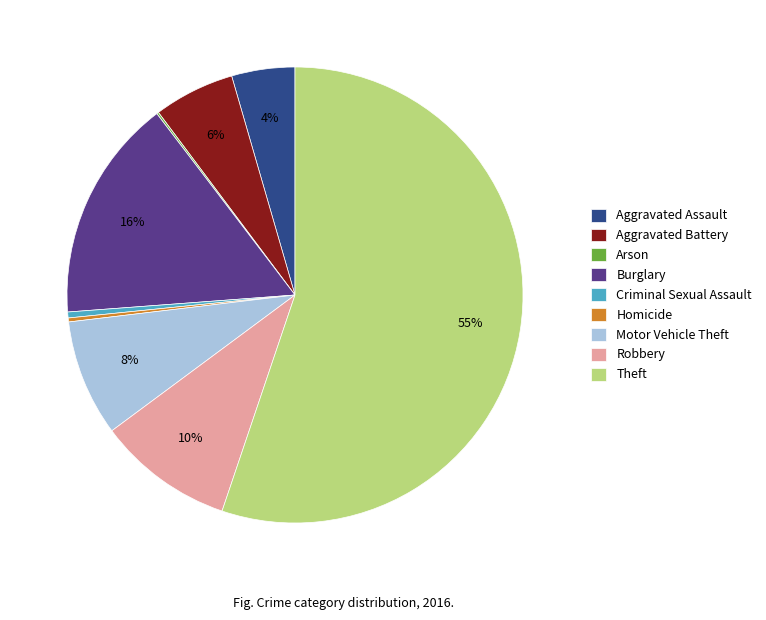

Do Theft and Aggravated Assault together represent more than half of the pie?

Yes